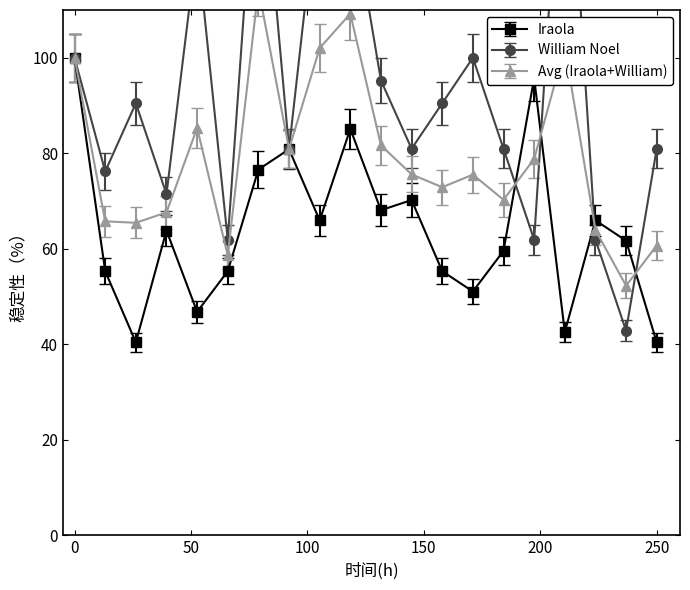

What is the highest value of the Iraola series?

100.0